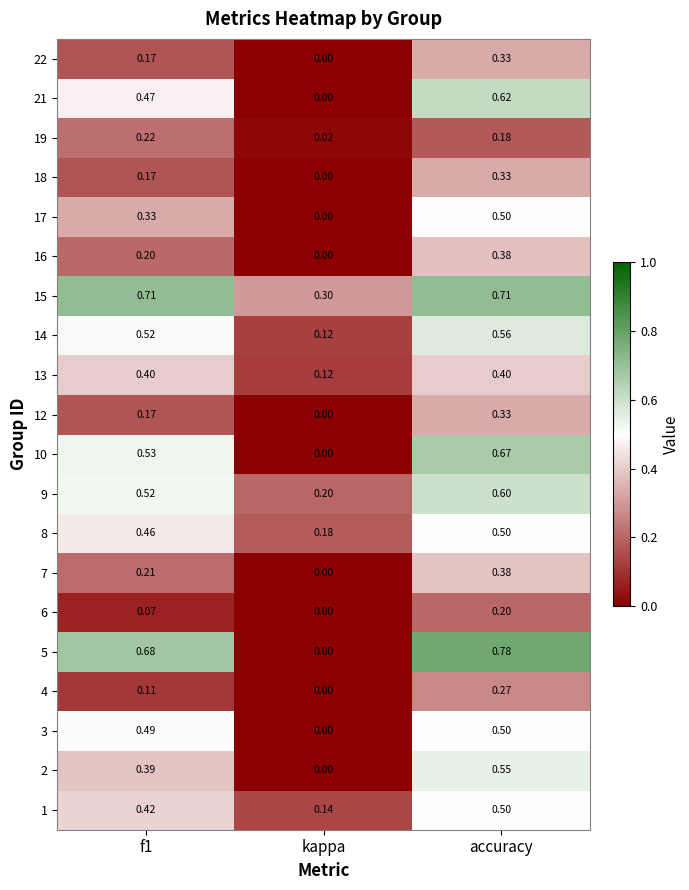

Which label corresponds to the smallest value in the chart?

kappa